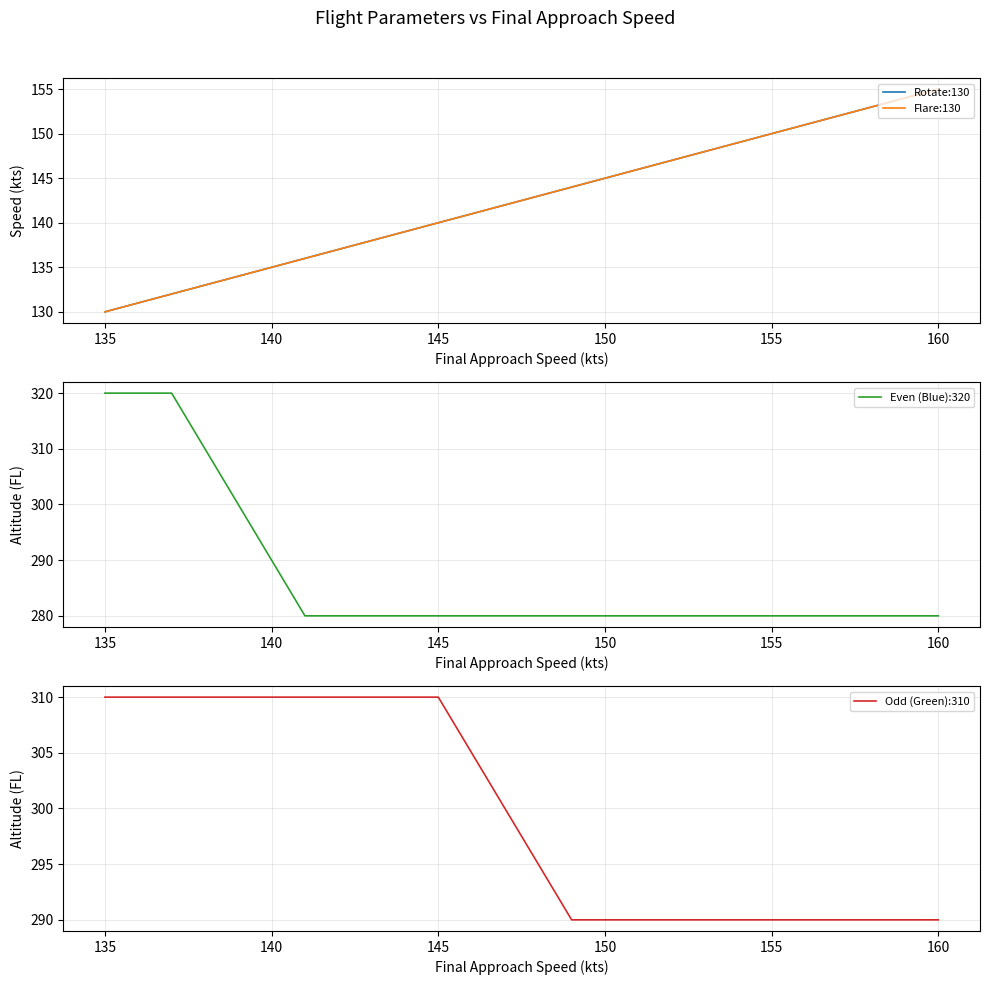

True or false: Even (Blue):320 and Rotate:130 intersect in this chart.

False